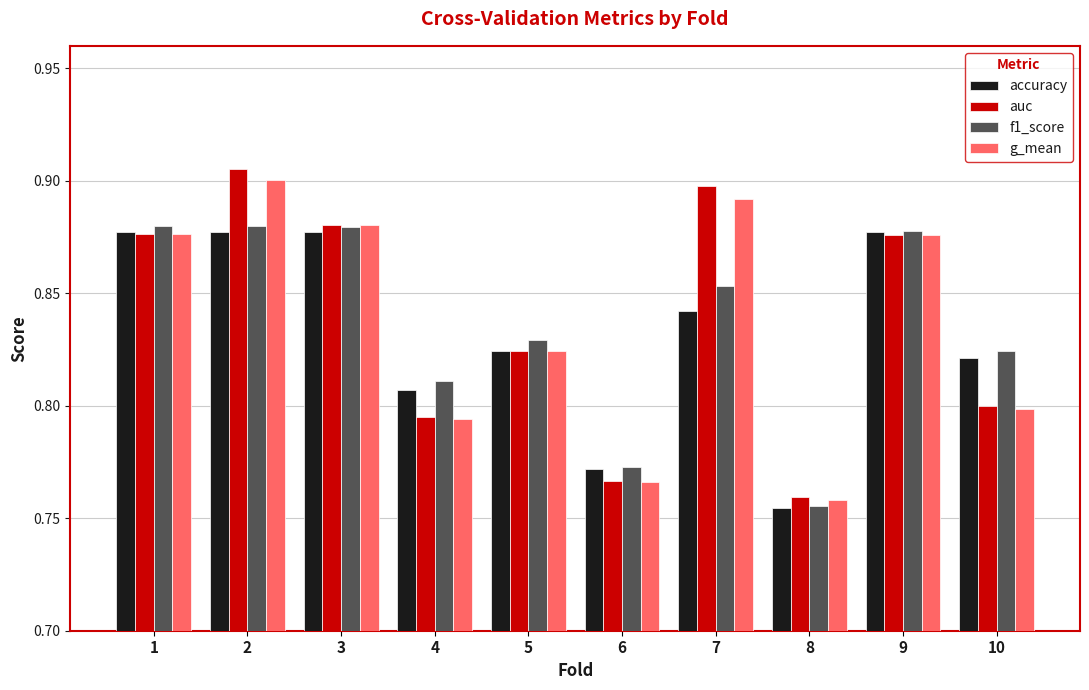

The value of f1_score at 2 is 0.9. True or false?

True